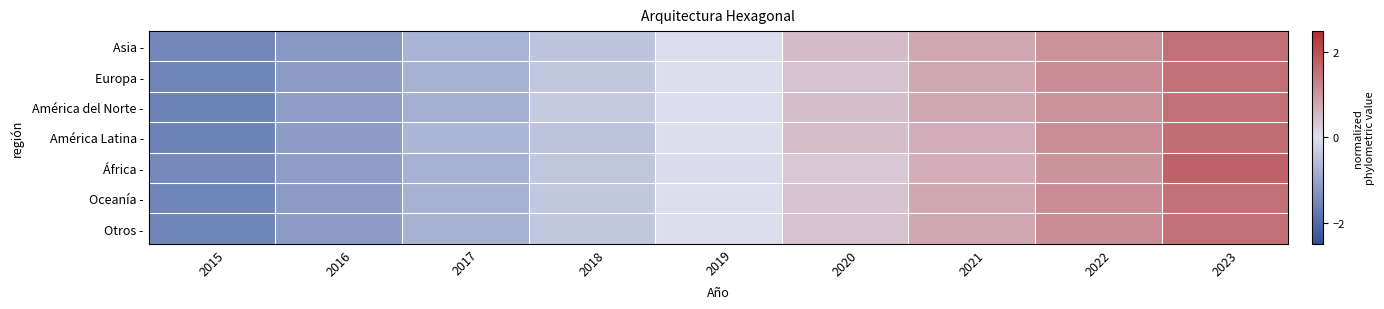

Rank the series by their maximum value, from highest to lowest.

África -, América Latina -, América del Norte -, Asia -, Europa -, Oceanía -, Otros -